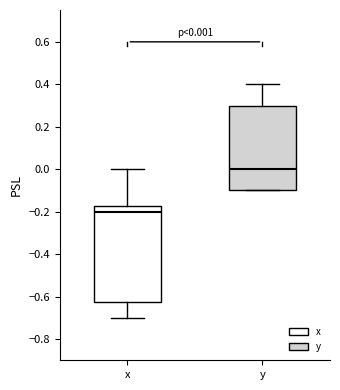

Which box's median line is the lowest?

x